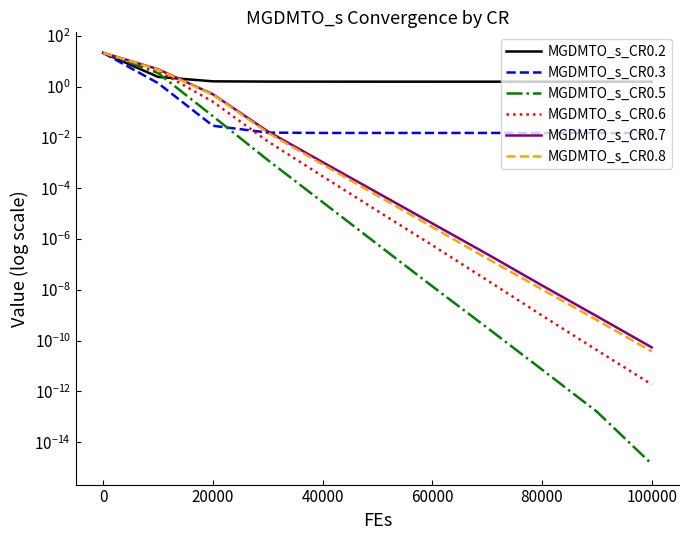

Does the chart have visible grid lines?

No